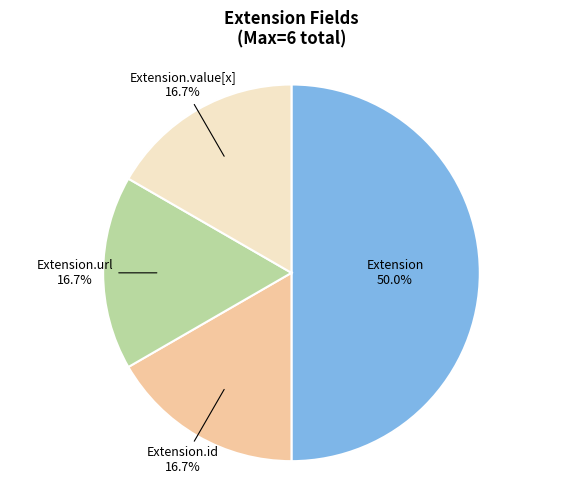

What is the largest slice in the pie chart?

Extension